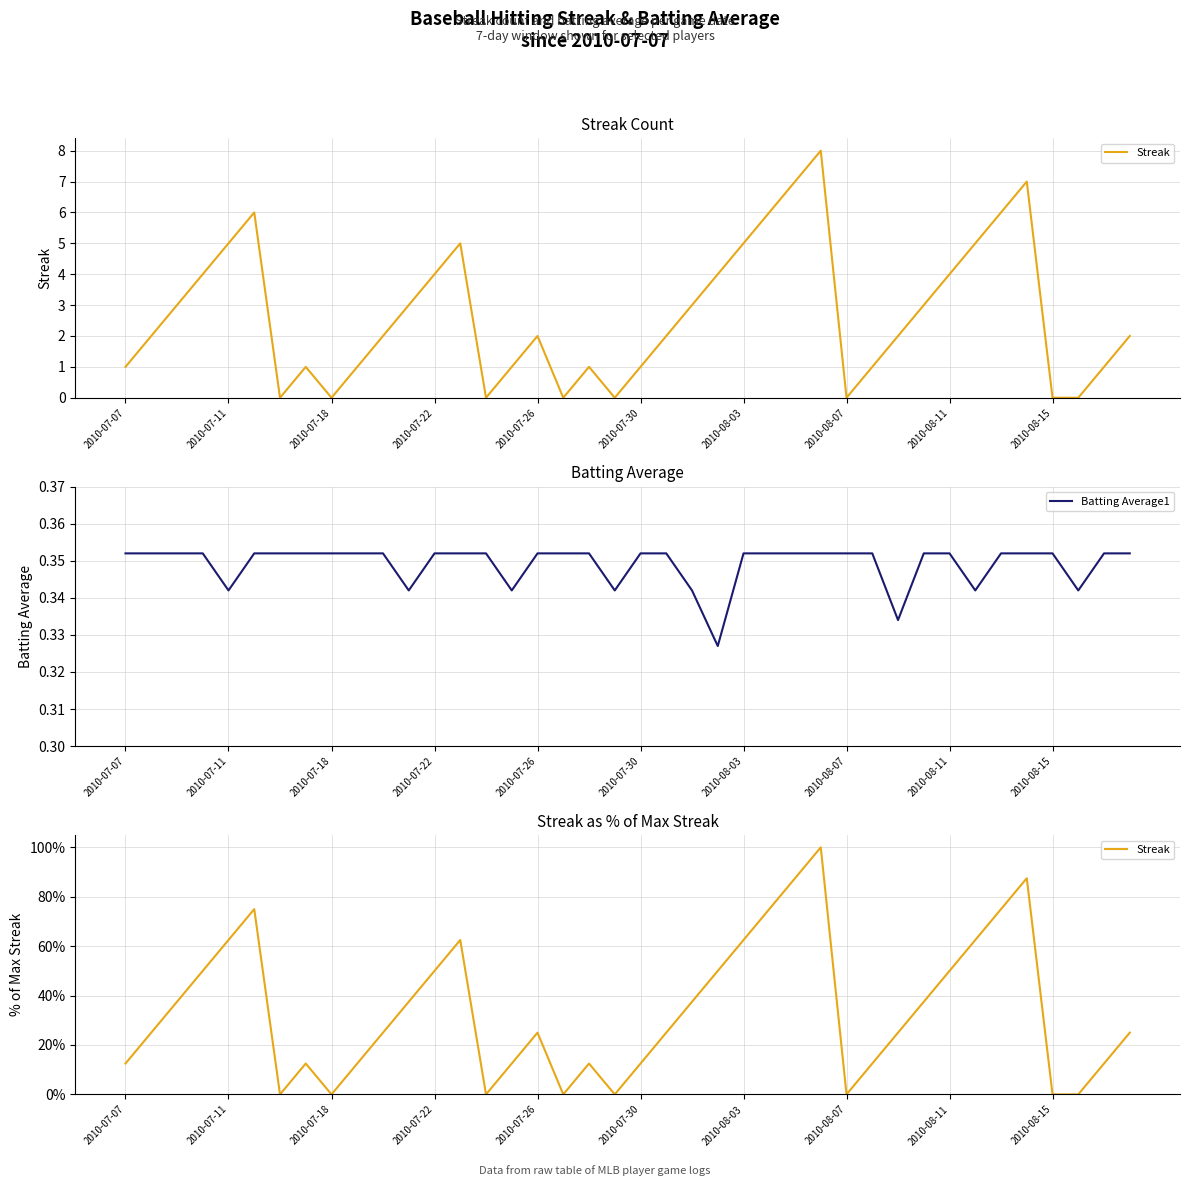

True or false: Batting Average1 and Streak intersect in this chart.

True